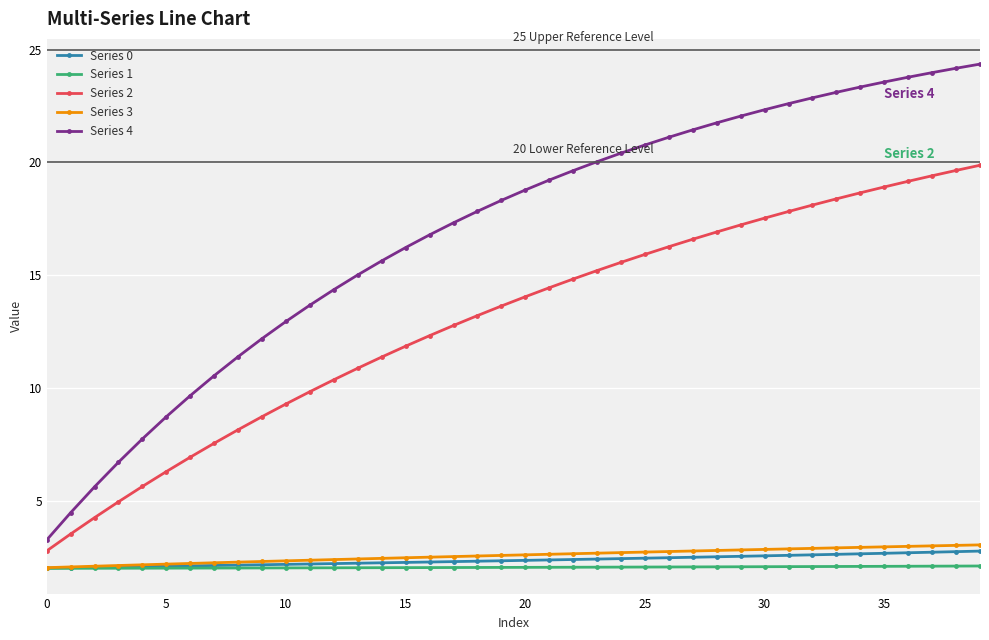

Which series has the largest range (max minus min)?

Series 4